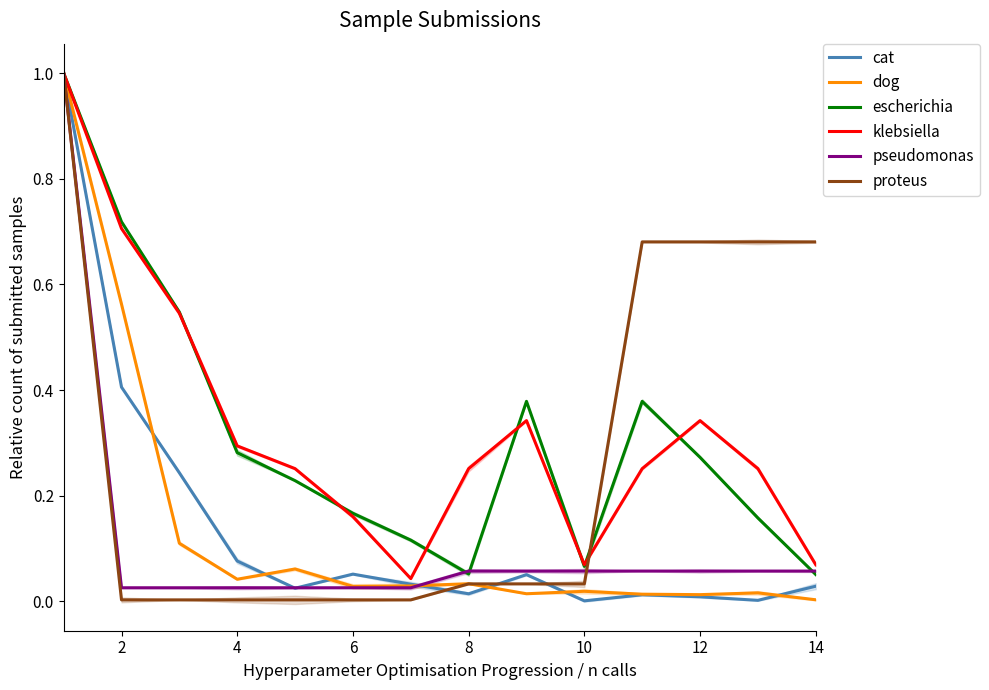

Which series has the largest total across all categories?

klebsiella